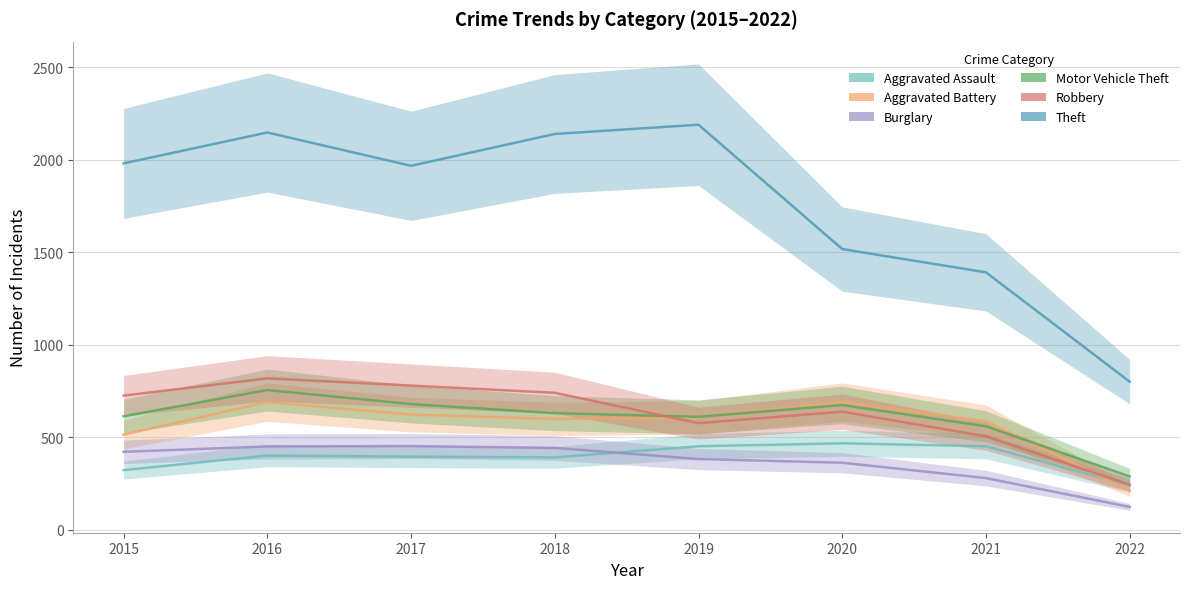

What is the value of the Motor Vehicle Theft point at the 2nd from the left?

756